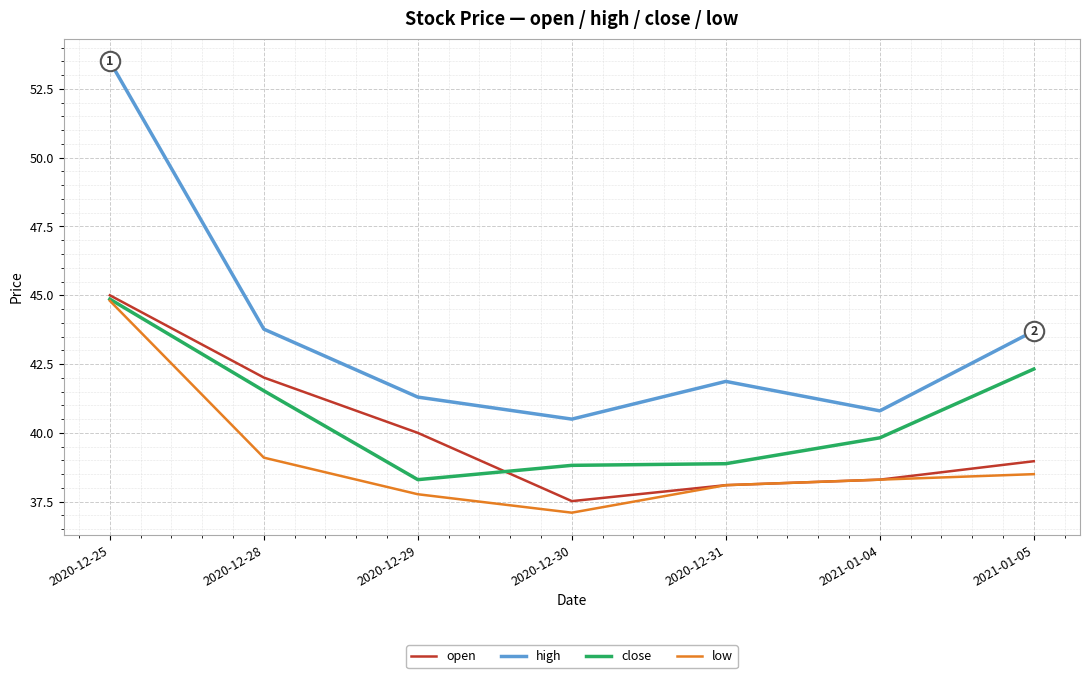

What position from the right is 2020-12-31?

3